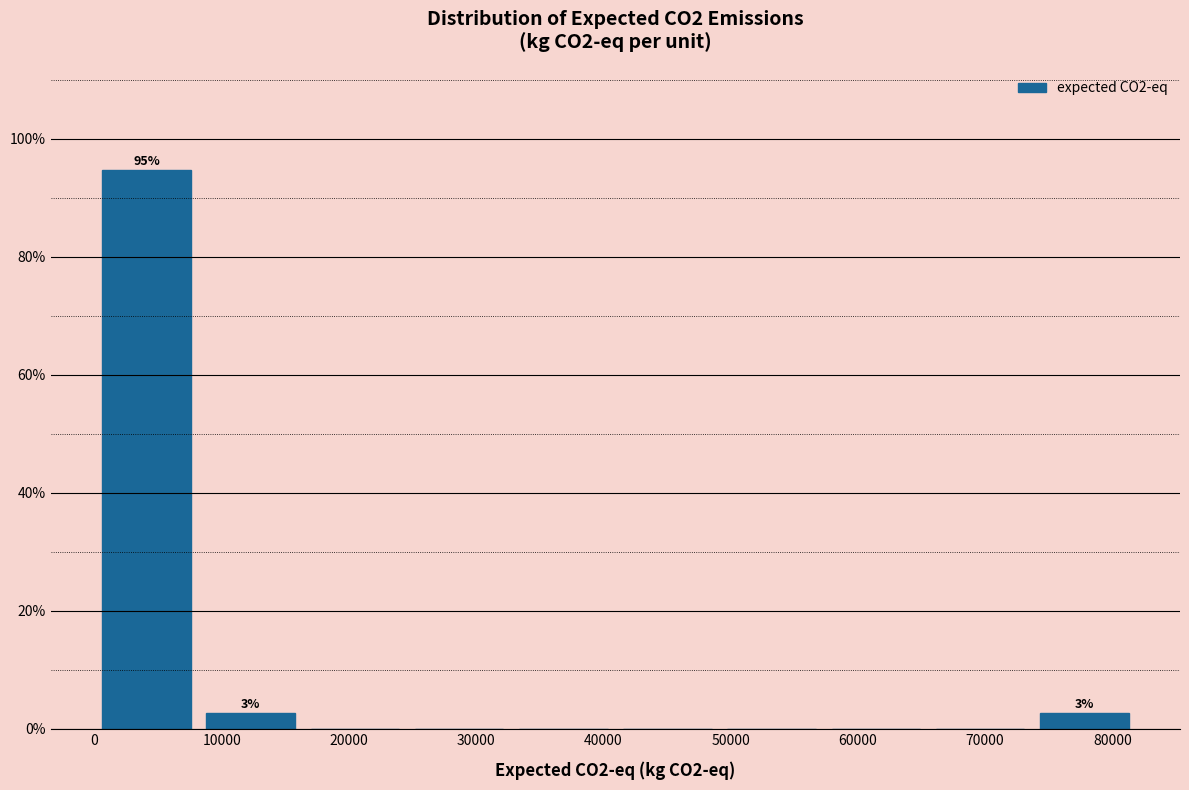

Over which range of the x-axis is the bar tallest?

0 to 8000